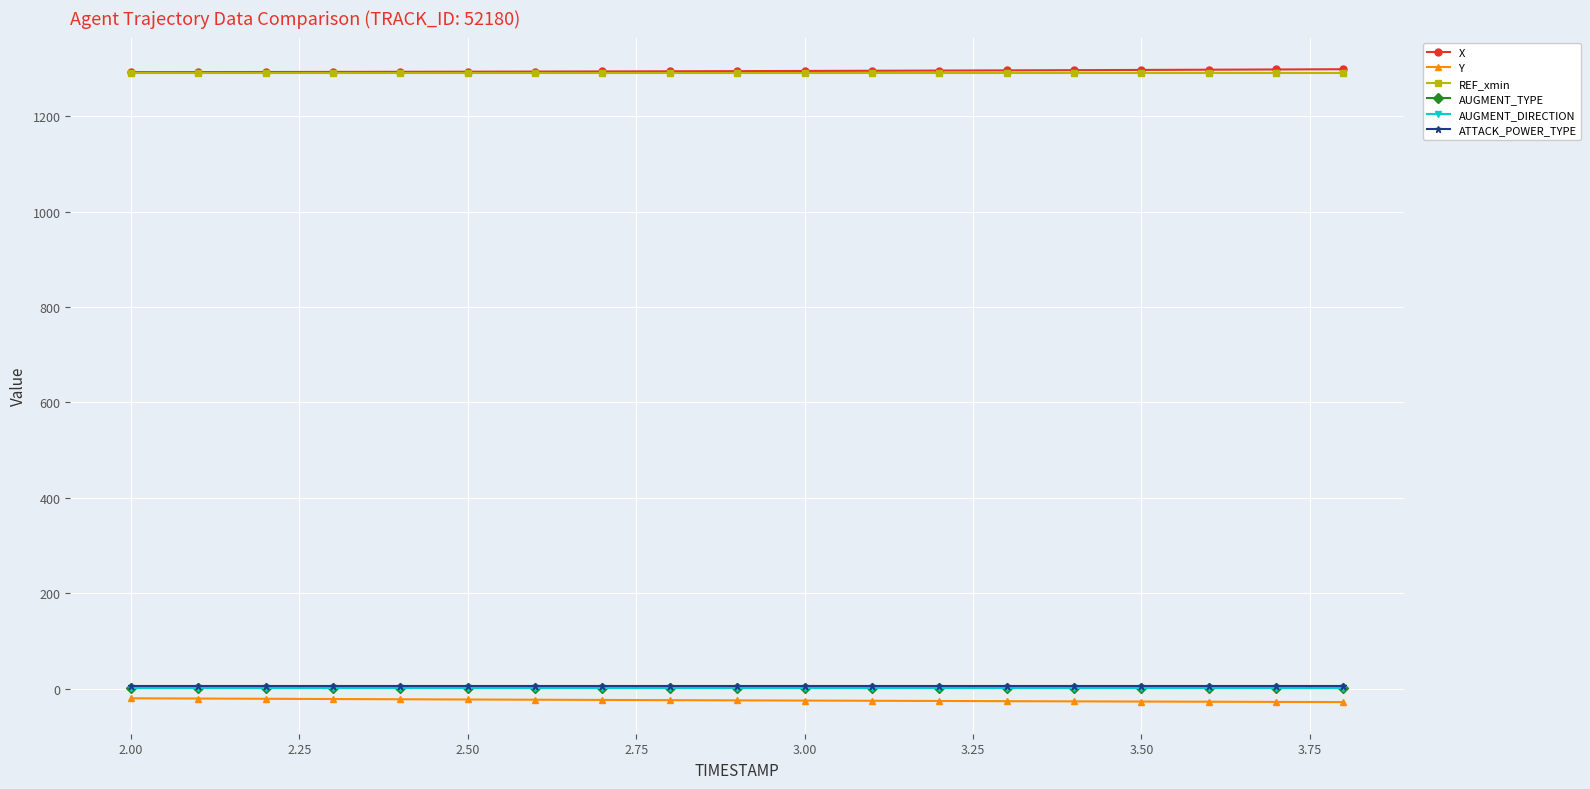

Does the chart have visible grid lines?

Yes